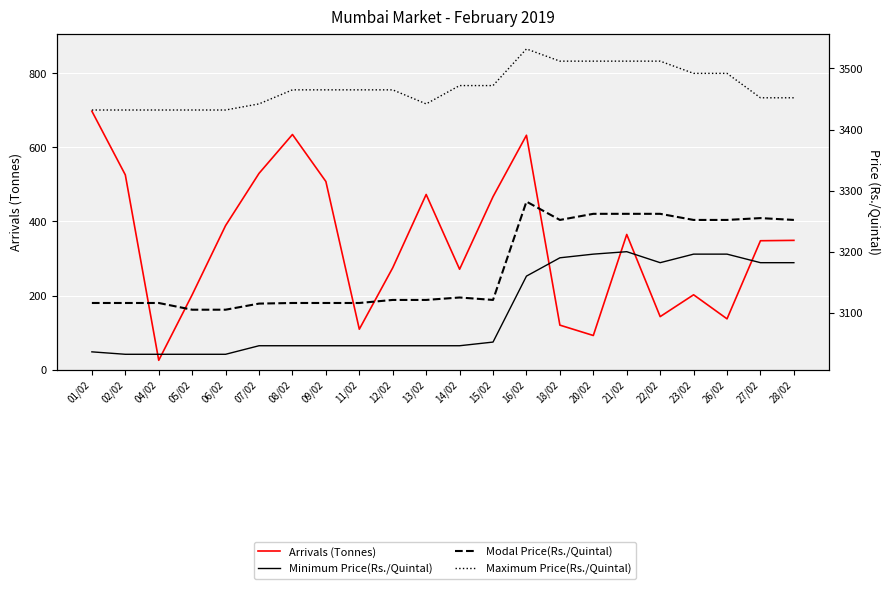

In Arrivals (Tonnes), how many points are lower than both neighbors (excluding endpoints)?

6